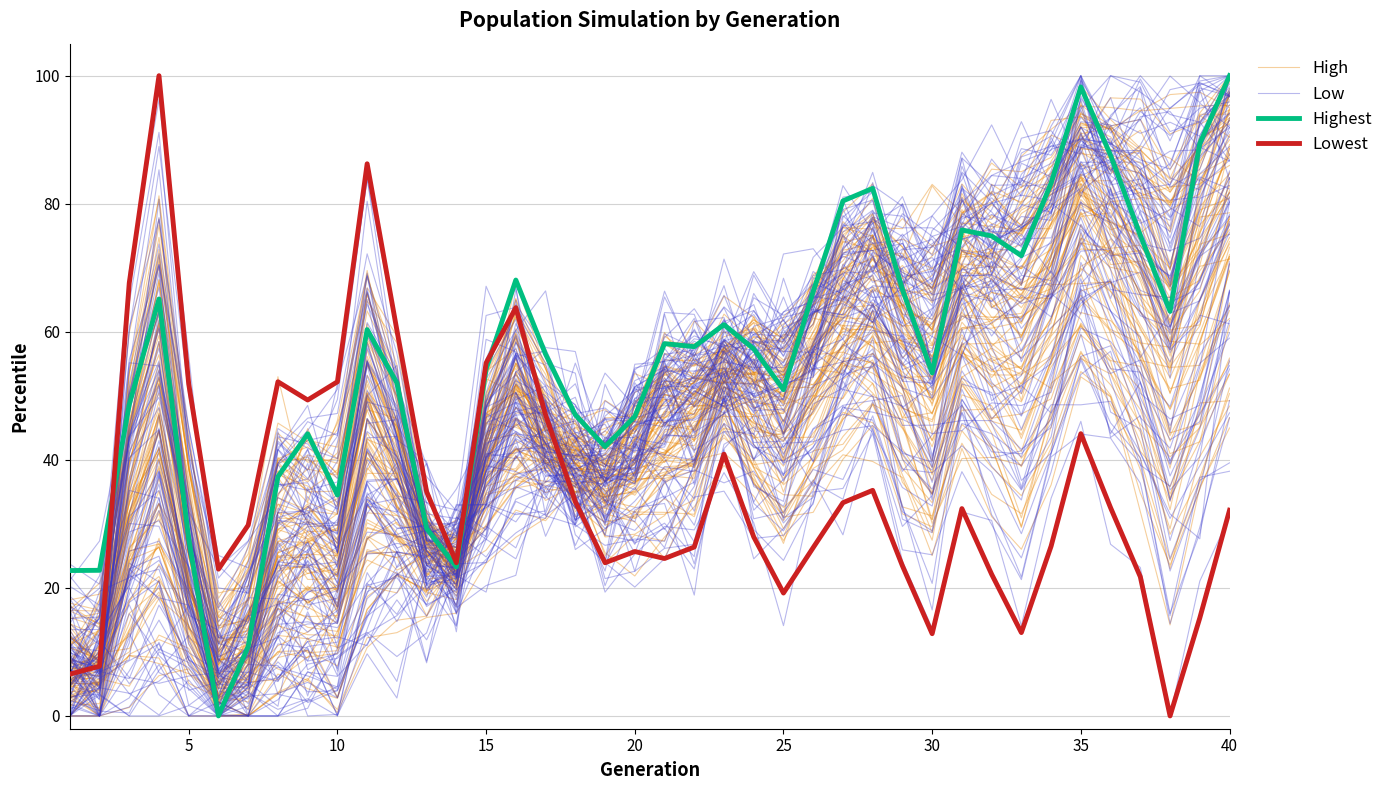

Which series has the largest range (max minus min)?

Highest